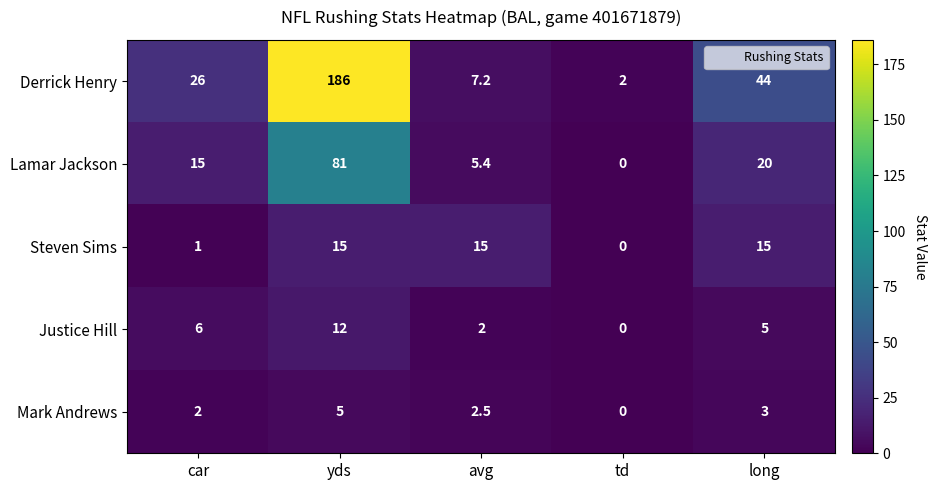

At which category is the sum across all series the highest?

yds